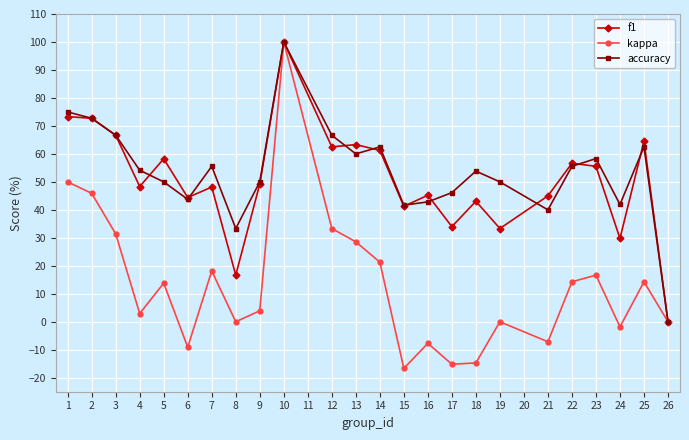

What is the difference between the second highest and second lowest values in the kappa series?

65.2